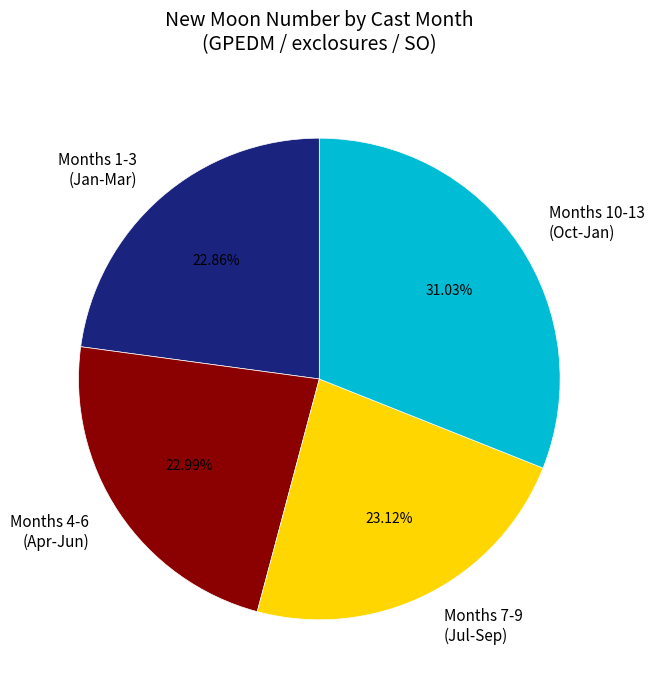

Does any single category account for the majority?

No